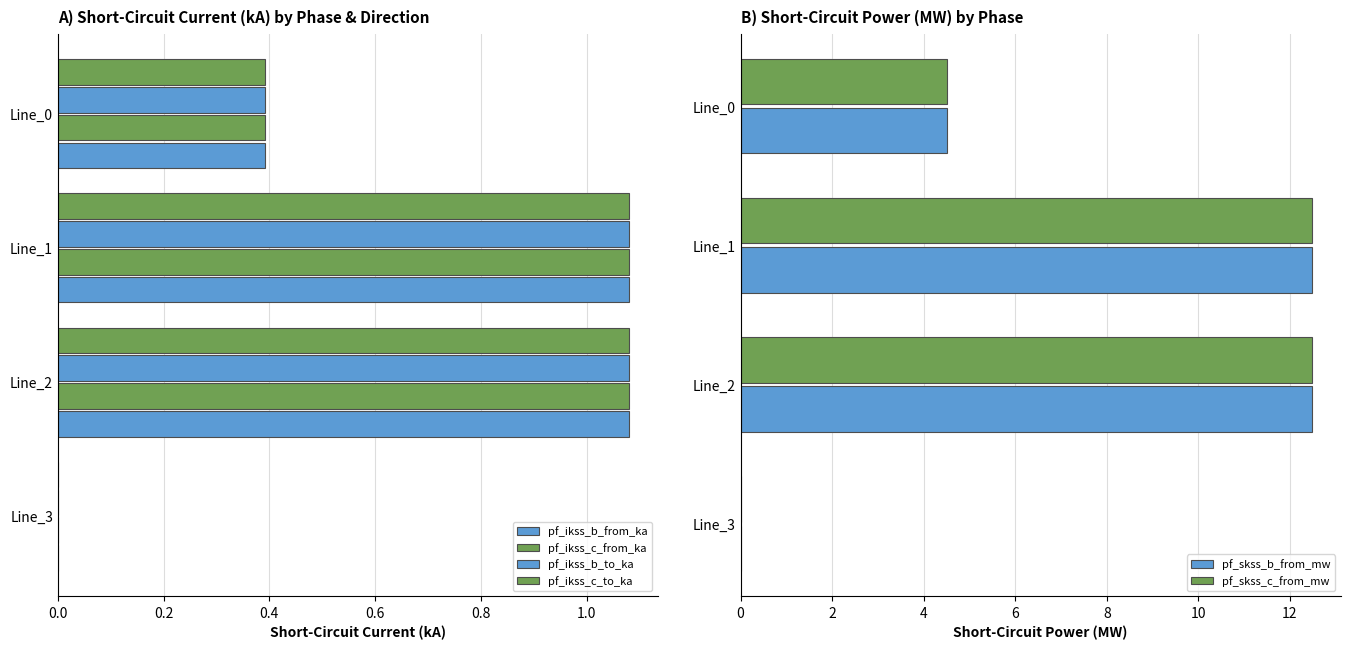

The pf_skss_c_from_mw series shows 0.0 at Line_3. True or false?

True